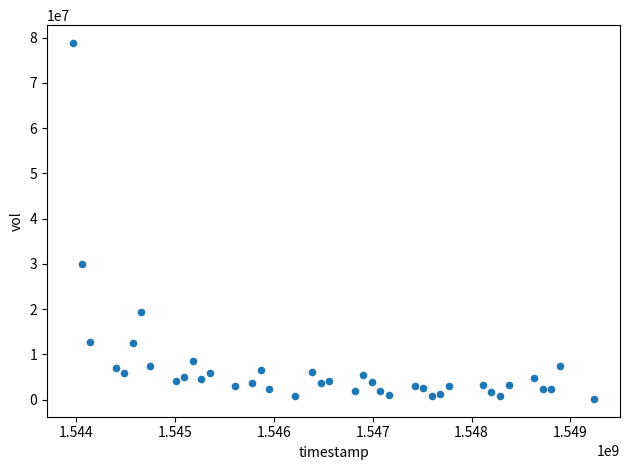

What Y value in the scatter plot is closest to 39486000?

30059100